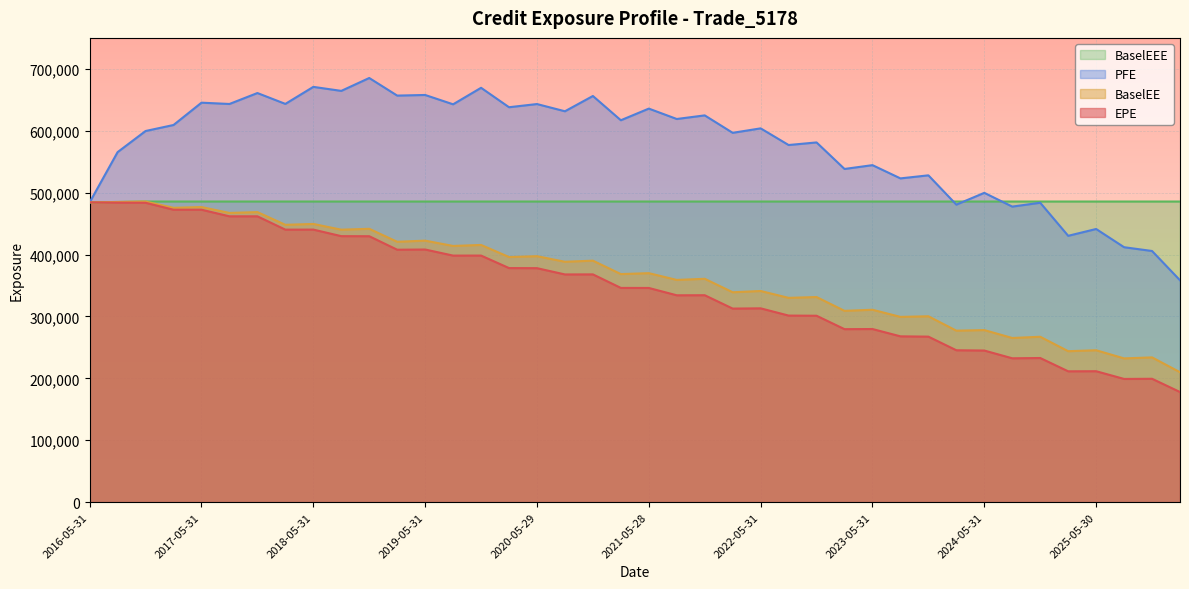

What is the minimum value shown in the chart?

177935